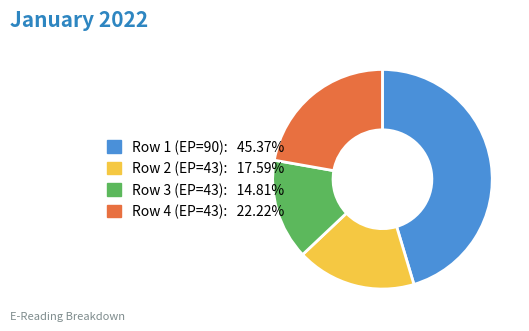

Is there any slice that represents more than half of the pie?

No